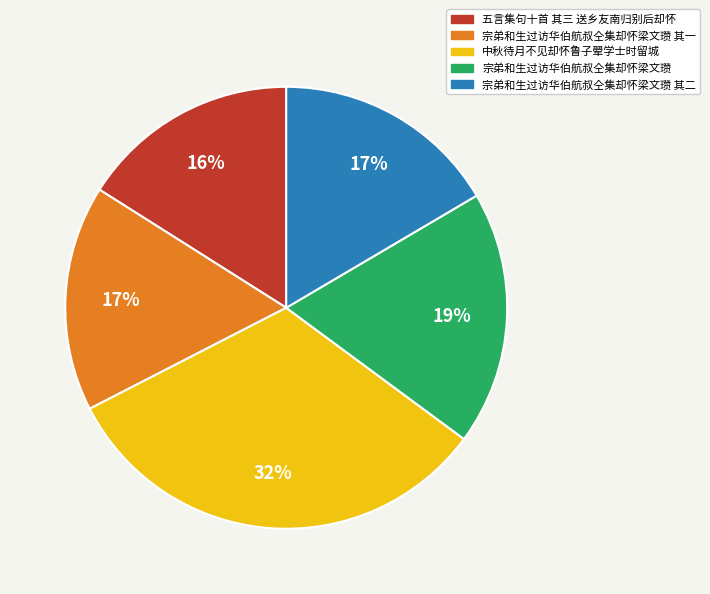

Is it true that 宗弟和生过访华伯航叔仝集却怀梁文瓒 其二 is 17% of the pie?

True